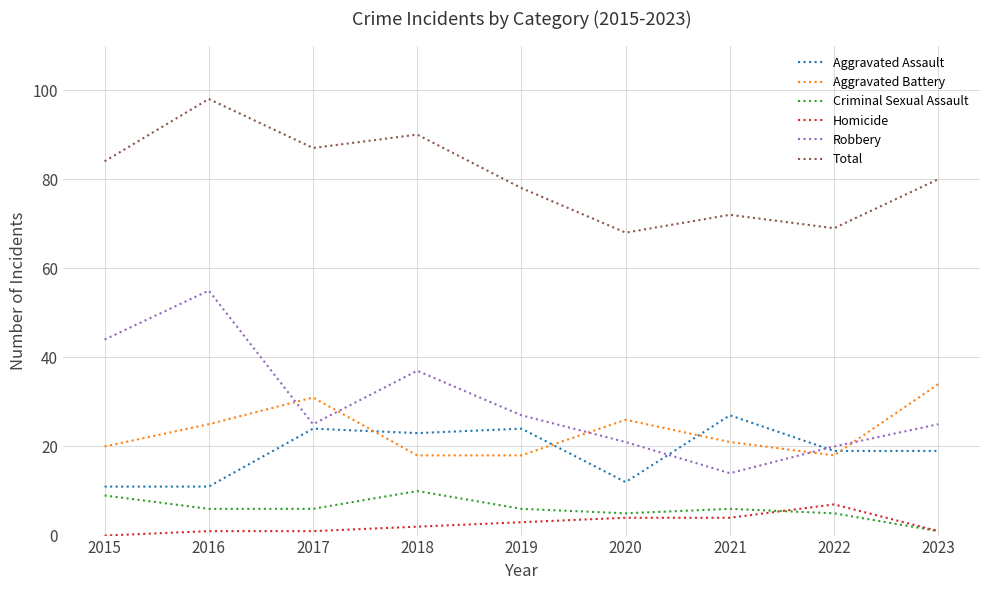

Which series has the widest spread of values?

Robbery